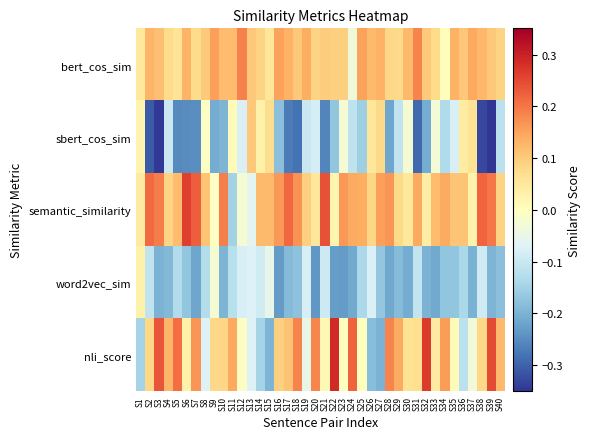

Reading left to right, transcribe all the data shown in this chart.

bert_cos_sim: S1=0.0	S2=0.1	S3=0.1	S4=0.1	S5=0.1	S6=0.1	S7=0.1	S8=0.1	S9=0.2	S10=0.1	S11=0.1	S12=0.2	S13=0.1	S14=0.1	S15=0.1	S16=0.2	S17=0.1	S18=0.1	S19=0.1	S20=0.1	S21=0.1	S22=0.1	S23=0.1	S24=-0.0	S25=0.2	S26=0.1	S27=0.1	S28=0.1	S29=0.1	S30=0.1	S31=0.2	S32=0.1	S33=0.1	S34=0.0	S35=0.1	S36=0.1	S37=0.1	S38=0.1	S39=0.1	S40=0.1
sbert_cos_sim: S1=0.0	S2=-0.3	S3=-0.3	S4=-0.1	S5=-0.3	S6=-0.3	S7=-0.2	S8=-0.0	S9=-0.2	S10=-0.2	S11=0.0	S12=-0.1	S13=0.1	S14=0.0	S15=0.1	S16=-0.2	S17=-0.3	S18=-0.3	S19=-0.1	S20=-0.1	S21=-0.3	S22=-0.2	S23=-0.0	S24=-0.1	S25=-0.2	S26=0.1	S27=0.1	S28=-0.2	S29=-0.1	S30=-0.0	S31=-0.3	S32=-0.2	S33=-0.0	S34=-0.1	S35=-0.1	S36=0.0	S37=0.1	S38=-0.3	S39=-0.4	S40=-0.1
semantic_similarity: S1=0.0	S2=0.2	S3=0.2	S4=0.1	S5=0.1	S6=0.3	S7=0.2	S8=0.1	S9=-0.0	S10=0.2	S11=-0.1	S12=-0.0	S13=-0.1	S14=0.1	S15=0.1	S16=0.2	S17=0.2	S18=0.2	S19=0.1	S20=0.1	S21=0.2	S22=0.0	S23=0.2	S24=0.1	S25=0.1	S26=0.1	S27=0.2	S28=0.2	S29=0.1	S30=0.1	S31=0.1	S32=0.0	S33=0.1	S34=0.1	S35=0.1	S36=0.1	S37=0.0	S38=0.2	S39=0.2	S40=0.1
word2vec_sim: S1=0.0	S2=-0.1	S3=-0.2	S4=-0.2	S5=-0.1	S6=-0.2	S7=-0.2	S8=-0.1	S9=-0.0	S10=-0.2	S11=-0.1	S12=-0.1	S13=-0.1	S14=-0.1	S15=-0.1	S16=-0.2	S17=-0.2	S18=-0.2	S19=-0.1	S20=-0.2	S21=-0.1	S22=-0.2	S23=-0.2	S24=-0.2	S25=-0.1	S26=-0.1	S27=-0.2	S28=-0.2	S29=-0.2	S30=-0.2	S31=-0.1	S32=-0.2	S33=-0.2	S34=-0.2	S35=-0.2	S36=-0.1	S37=-0.2	S38=-0.1	S39=-0.2	S40=-0.2
nli_score: S1=-0.1	S2=0.1	S3=0.2	S4=0.1	S5=0.2	S6=0.0	S7=0.2	S8=-0.1	S9=0.1	S10=0.1	S11=0.1	S12=-0.0	S13=-0.1	S14=-0.1	S15=-0.2	S16=0.1	S17=0.1	S18=0.2	S19=-0.0	S20=0.2	S21=0.0	S22=0.3	S23=0.0	S24=0.2	S25=0.0	S26=-0.2	S27=-0.2	S28=0.2	S29=0.1	S30=0.1	S31=0.1	S32=0.3	S33=0.0	S34=0.2	S35=0.0	S36=-0.1	S37=-0.0	S38=0.1	S39=0.2	S40=0.1